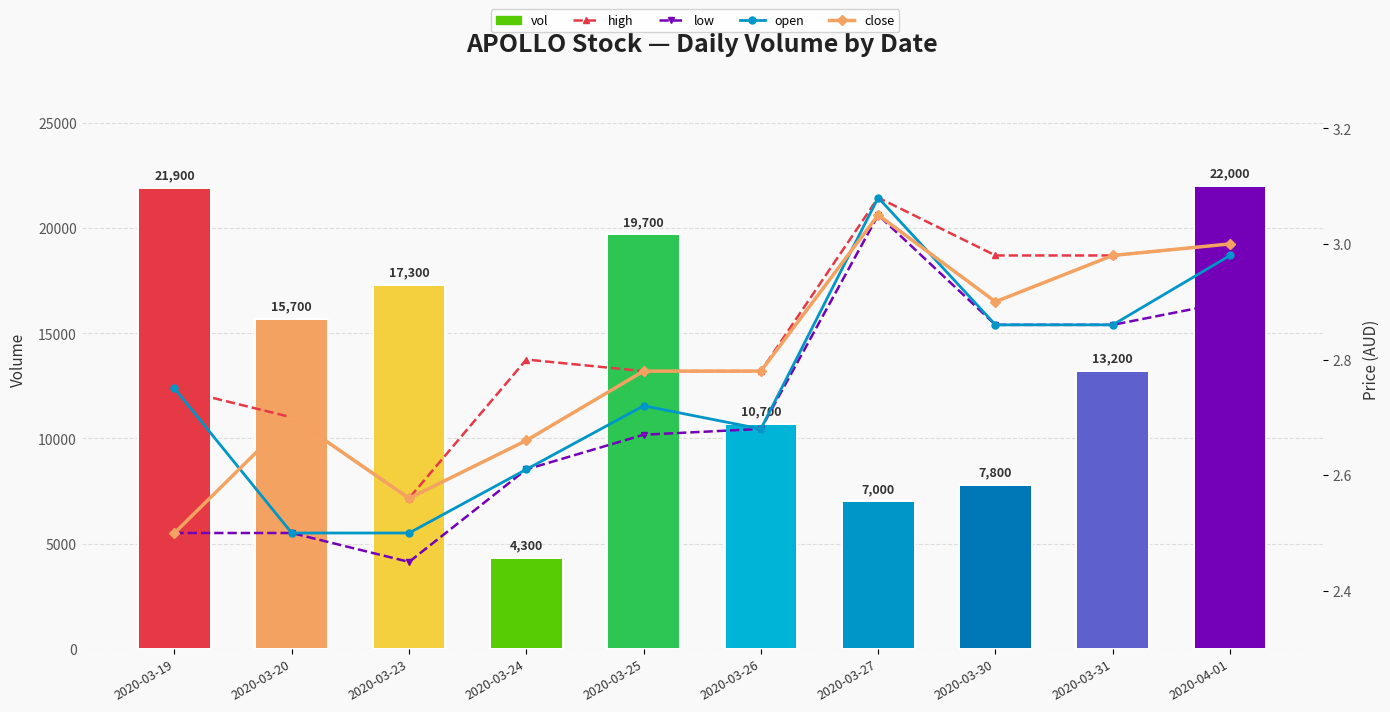

At which category does the chart reach its peak across all series?

2020-04-01